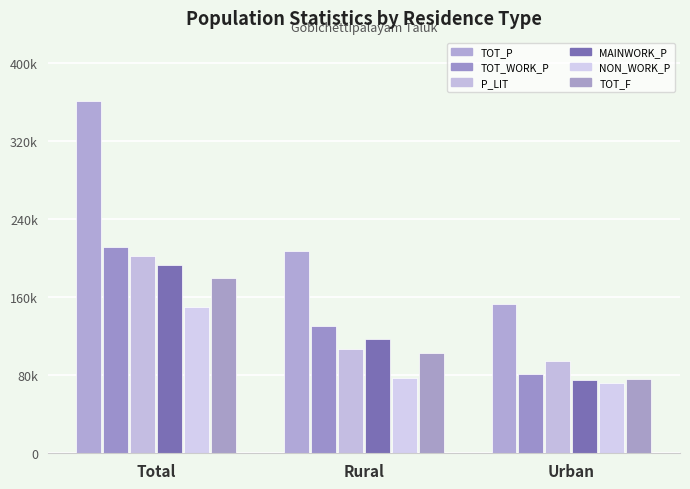

What is the sum of all TOT_F values?

358694